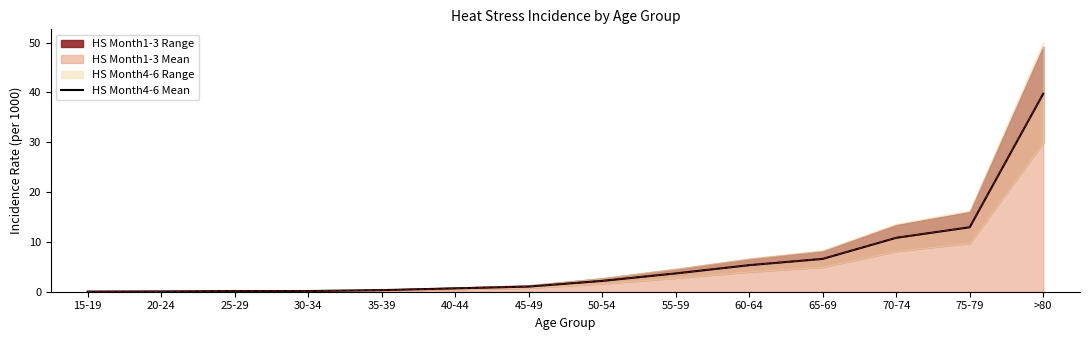

Is it true that the value at >80 is 21.4?

False